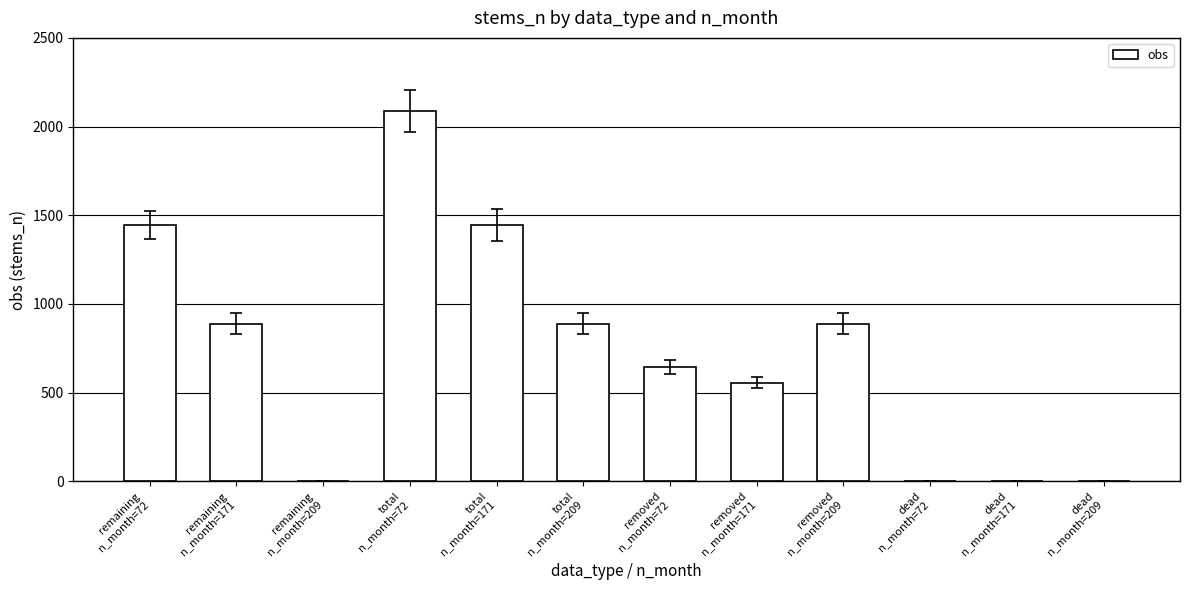

Are the bars horizontal?

No